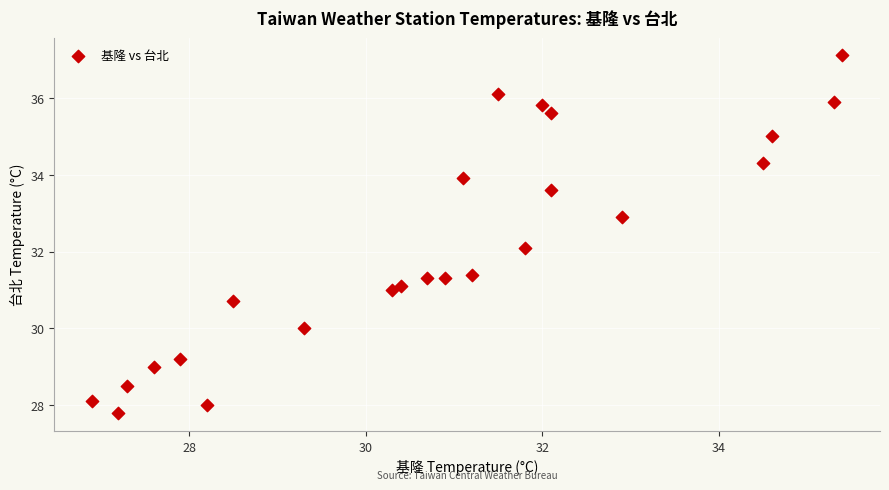

What is the range of X values (max minus min)?

8.5